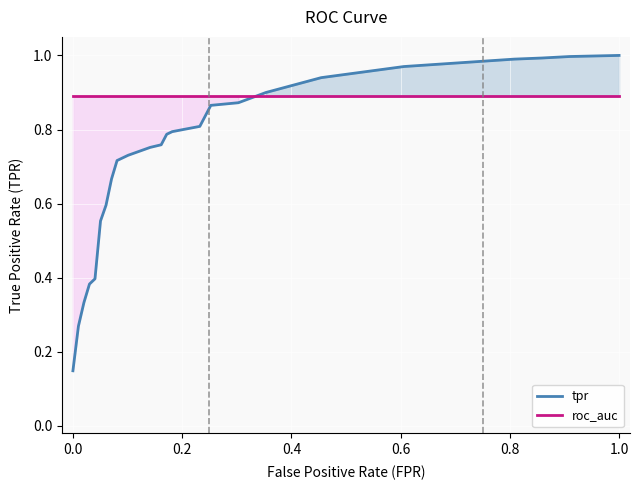

Rank the series by their maximum value, from highest to lowest.

tpr, roc_auc